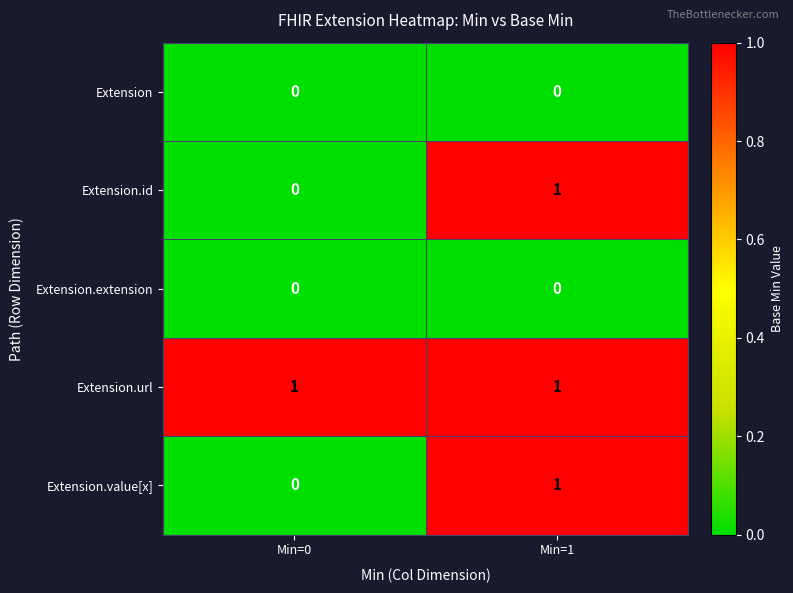

True or false: Extension.url has a value of 1 at Min=0.

True